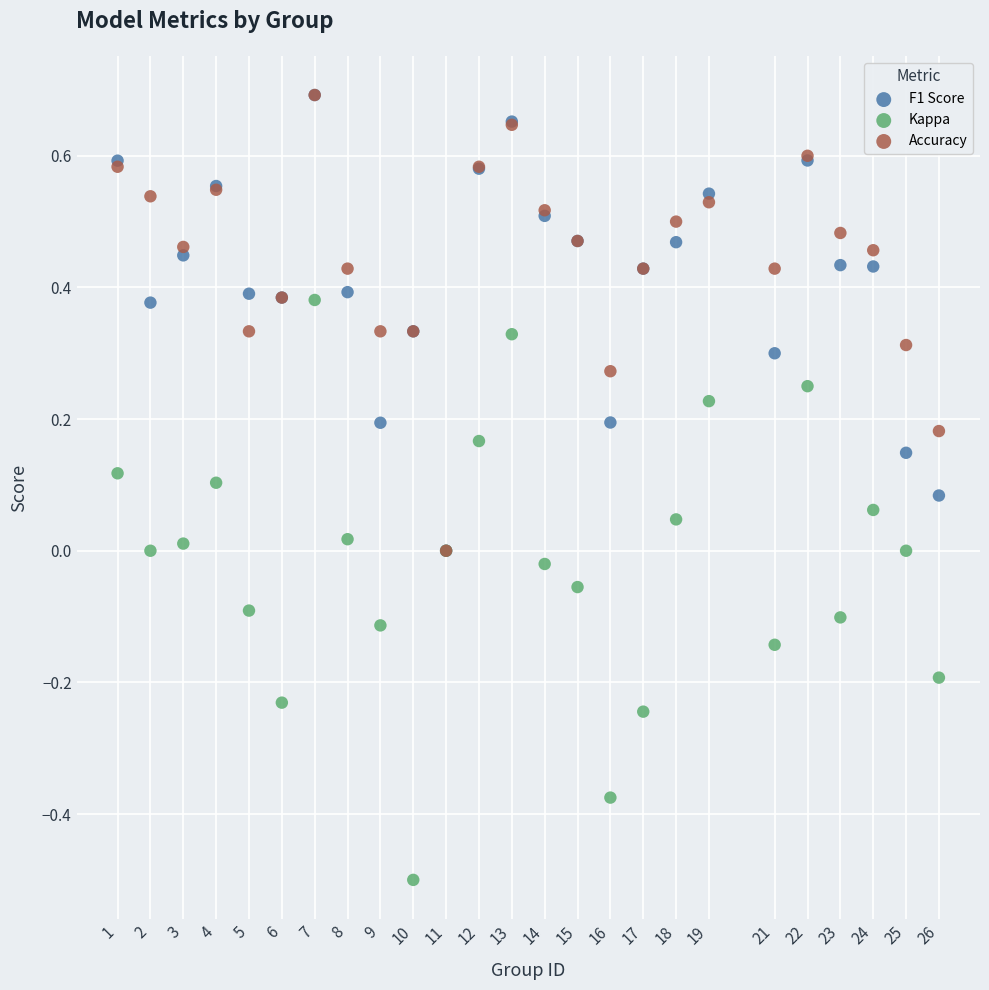

What are all the series names shown in the legend?

F1 Score, Kappa, Accuracy